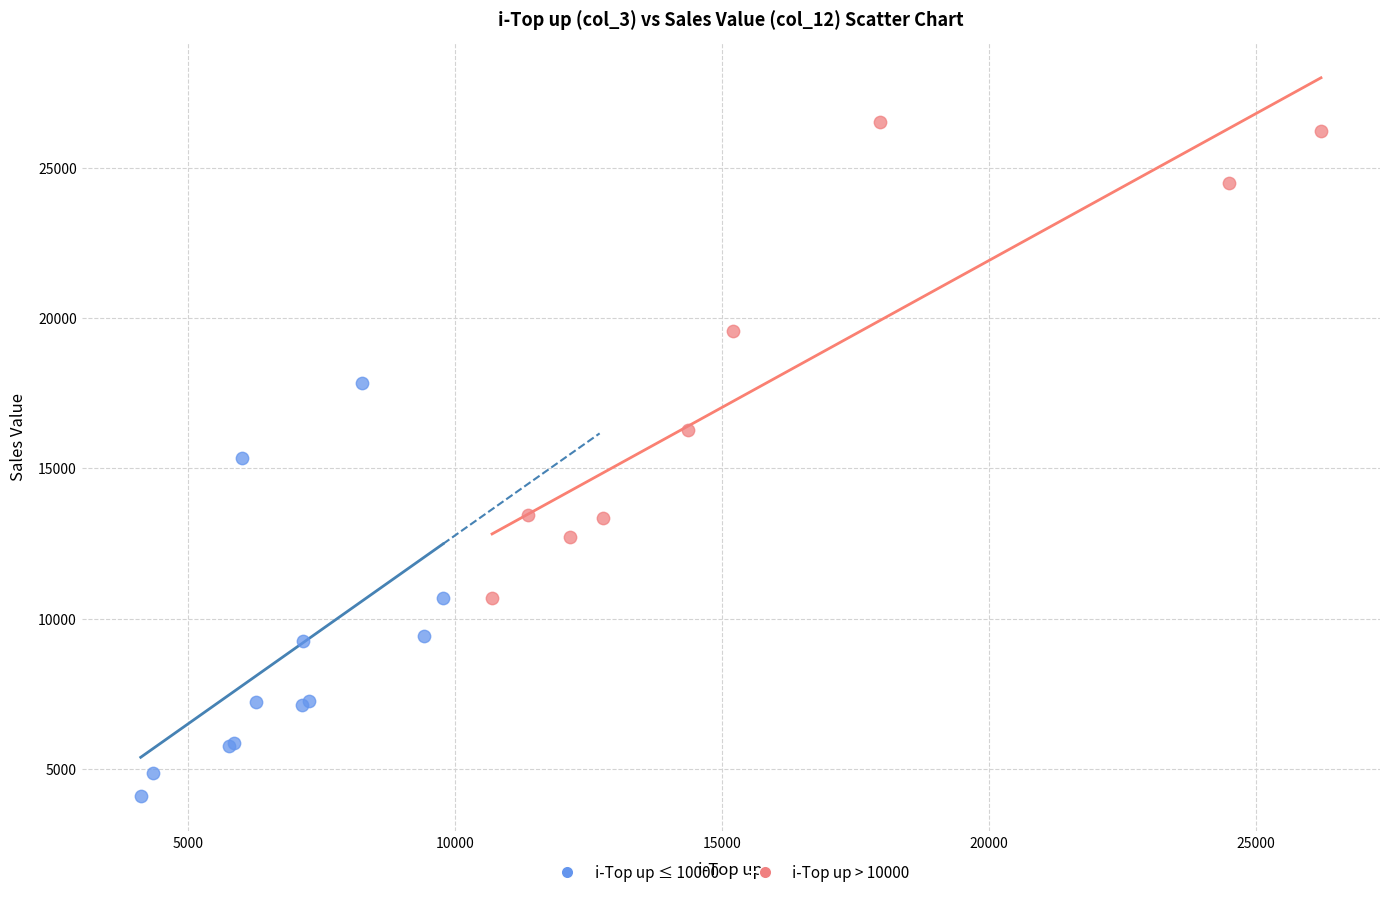

Which series has the largest Y range (max minus min)?

i-Top up > 10000